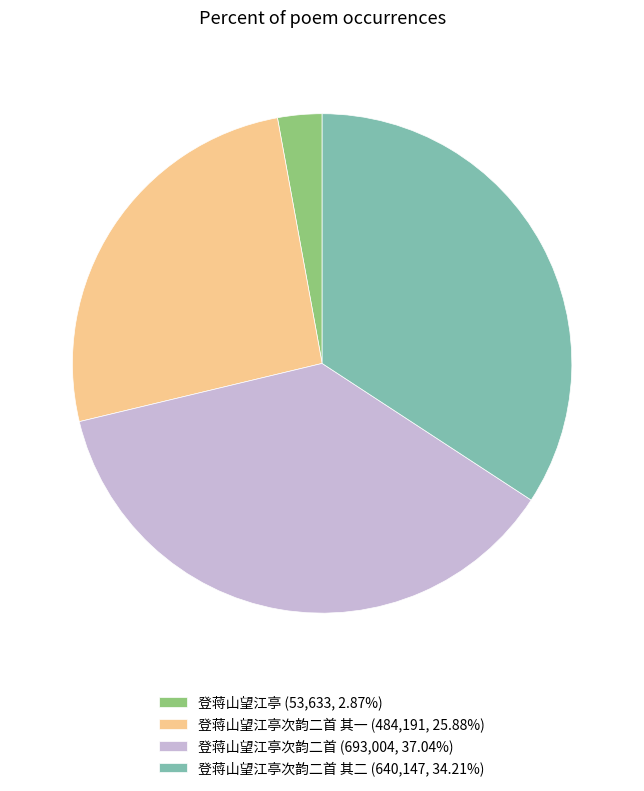

Does 登蒋山望江亭次韵二首 其二 (640,147, 34.21%) represent more than half of the total?

No